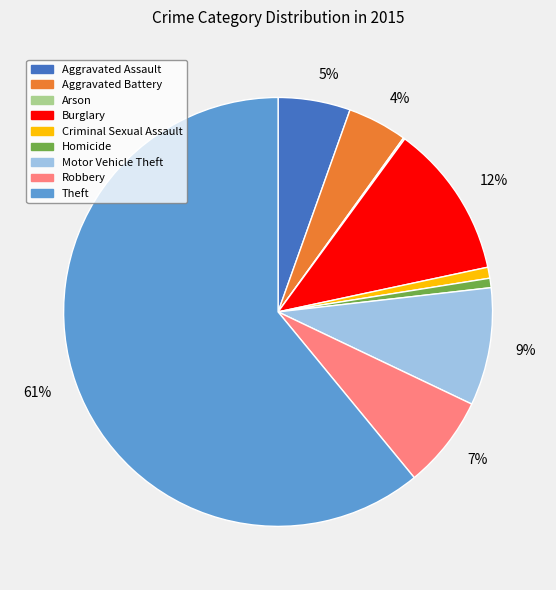

To the nearest percent, what is the difference between the largest and smallest slice percentages?

61%